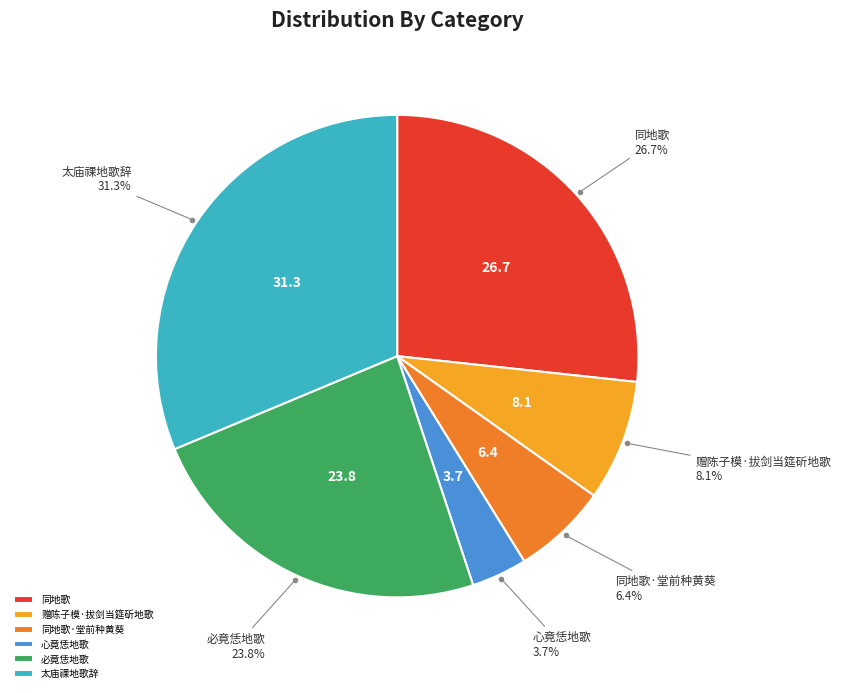

What percentage do 太庙祼地歌辞 and 必竟恁地歌 together represent?

55.1%